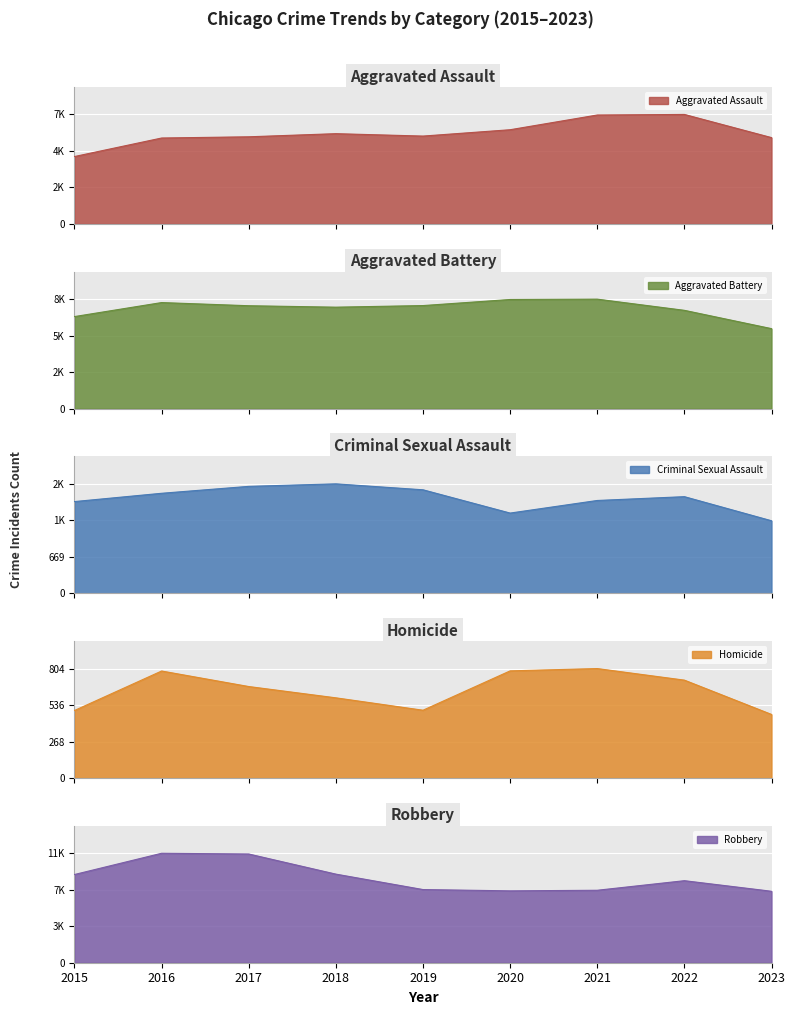

What is the value of the Aggravated Battery point at the 2nd from the left?

8086